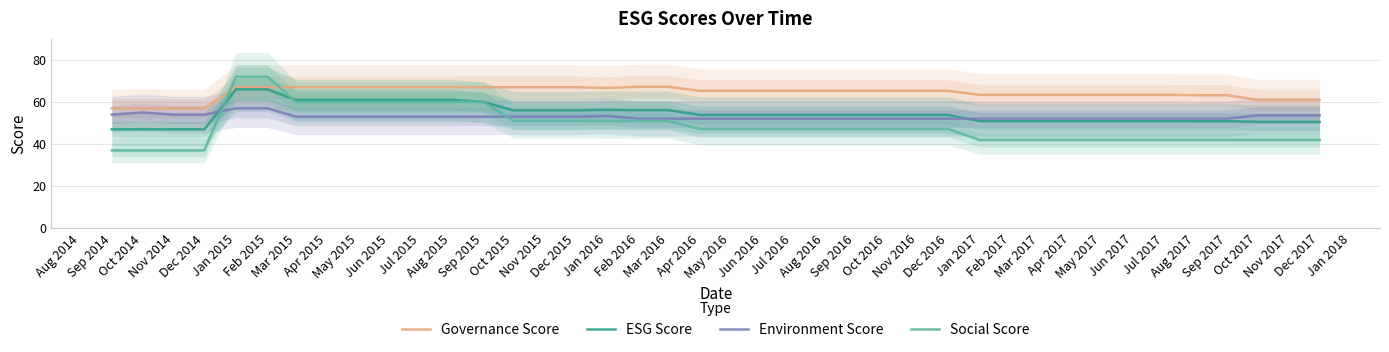

What is the greatest value displayed?

72.0